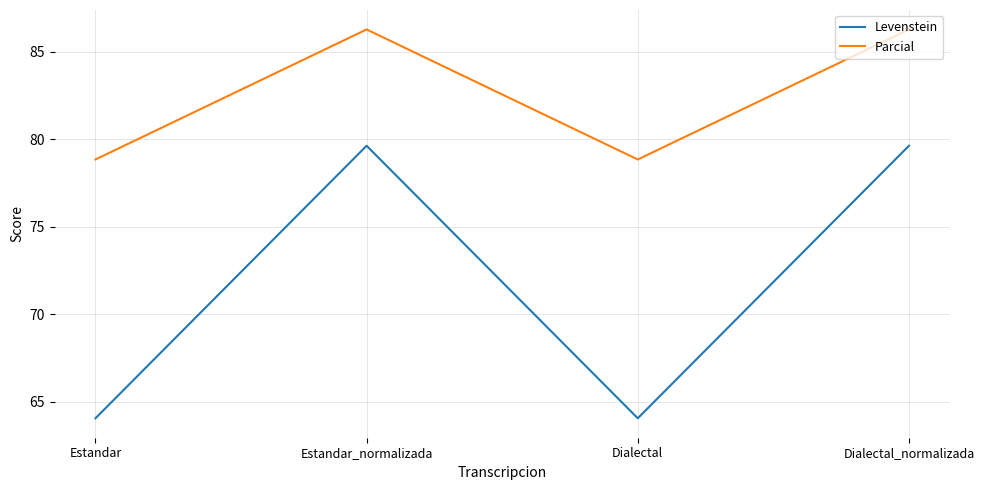

Read the Parcial value at Dialectal.

78.8